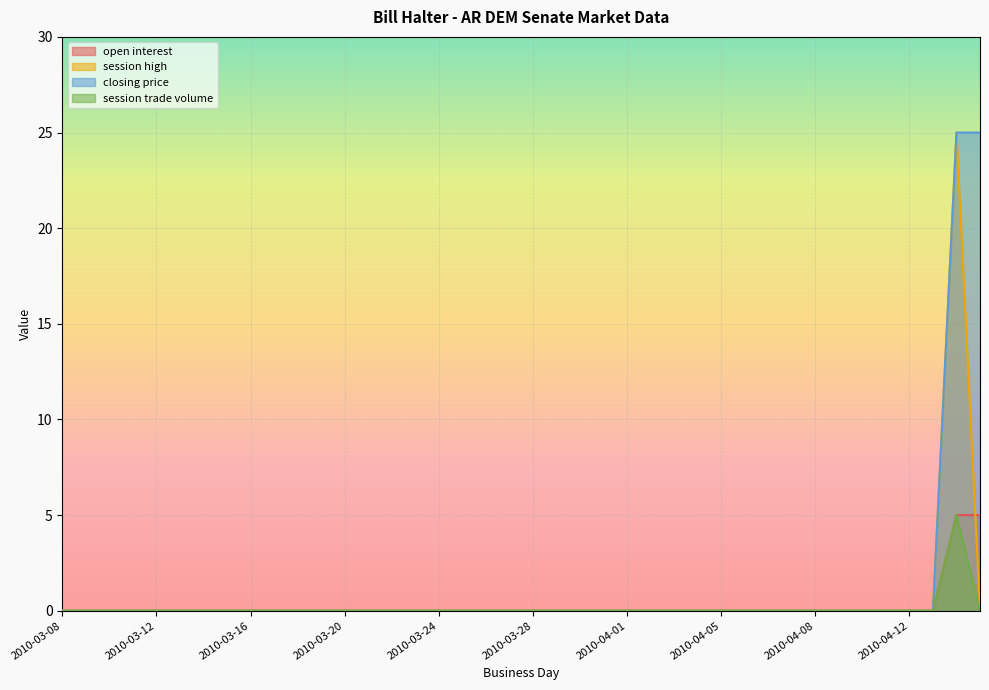

What is the maximum value for open interest?

5